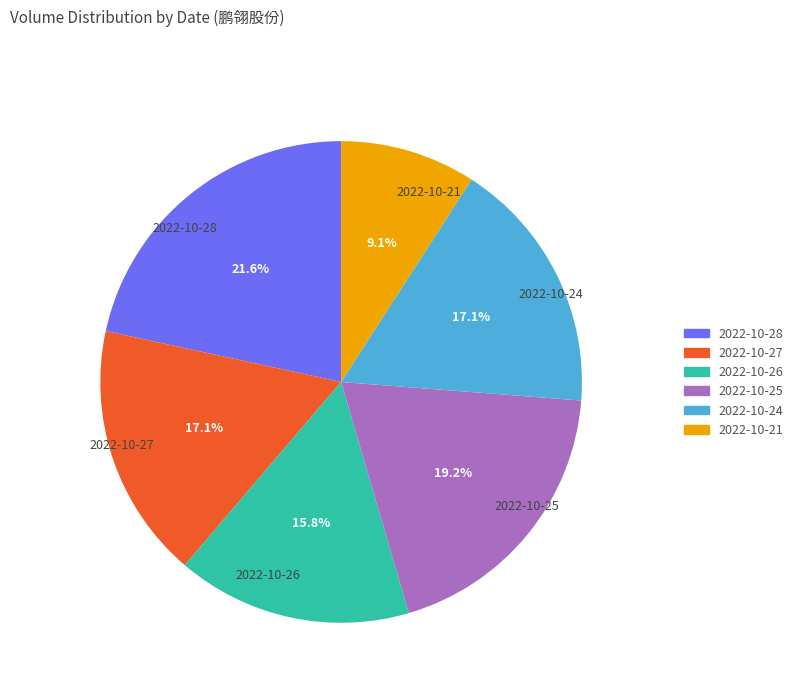

Does any single category account for the majority?

No